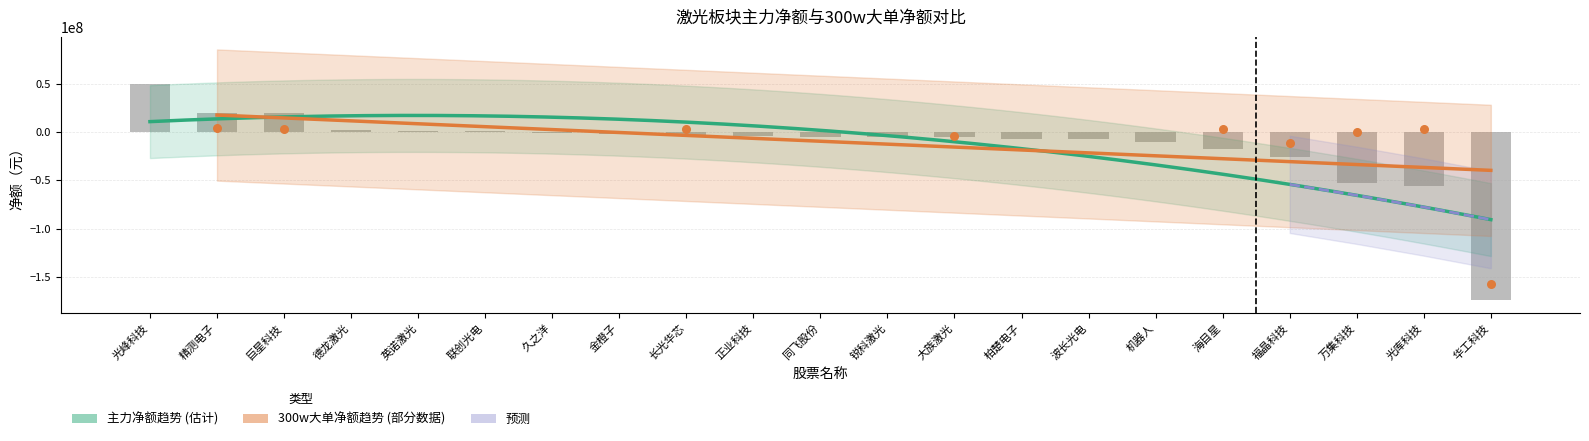

Between 华工科技 and 锐科激光, which is larger?

锐科激光